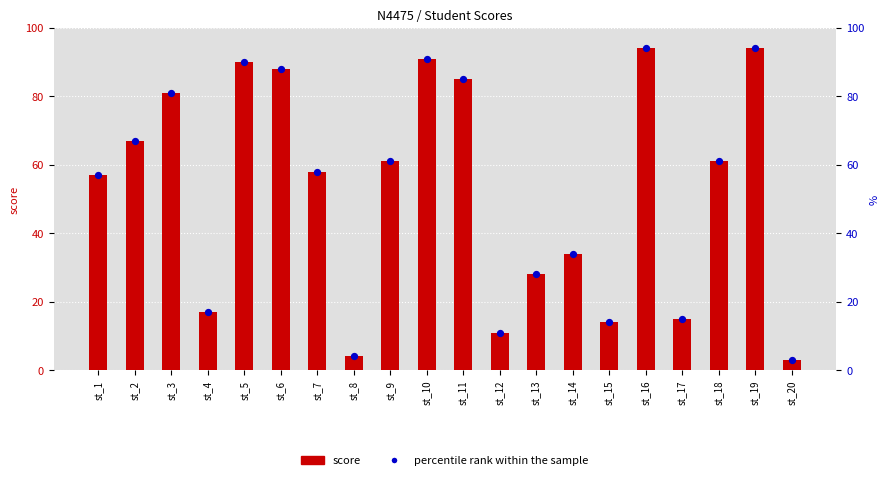

Which series has the largest total across all categories?

score